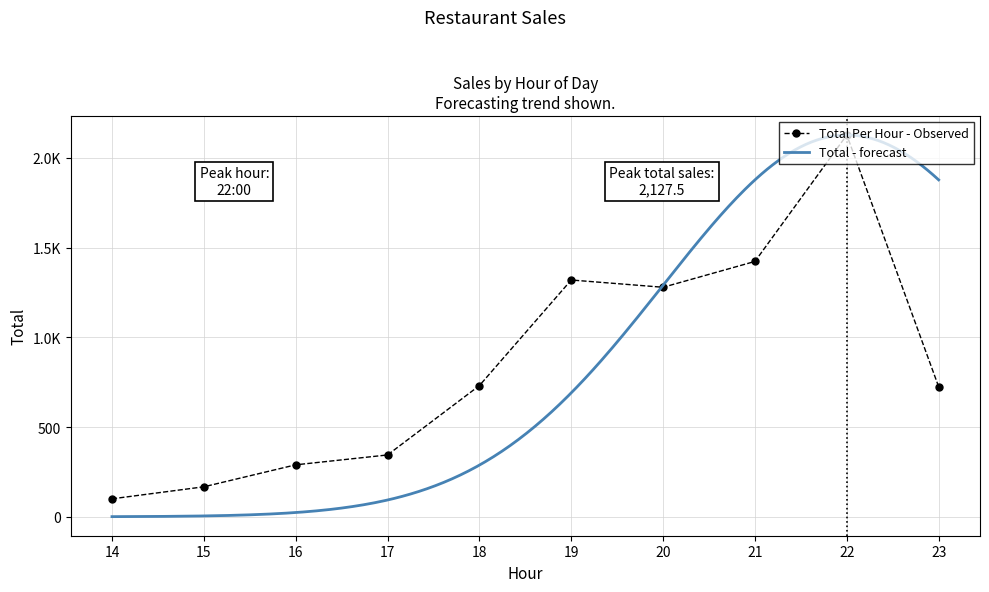

Reading left to right, list all the values displayed in this chart.

14=100.0	15=167.0	16=289.5	17=344.5	18=731.0	19=1319.5	20=1279.0	21=1423.0	22=2127.5	23=724.5